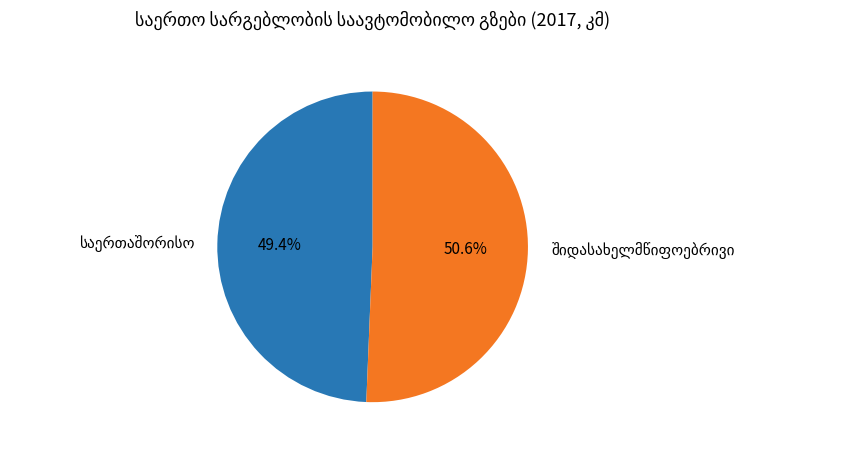

Does any single category account for the majority?

Yes